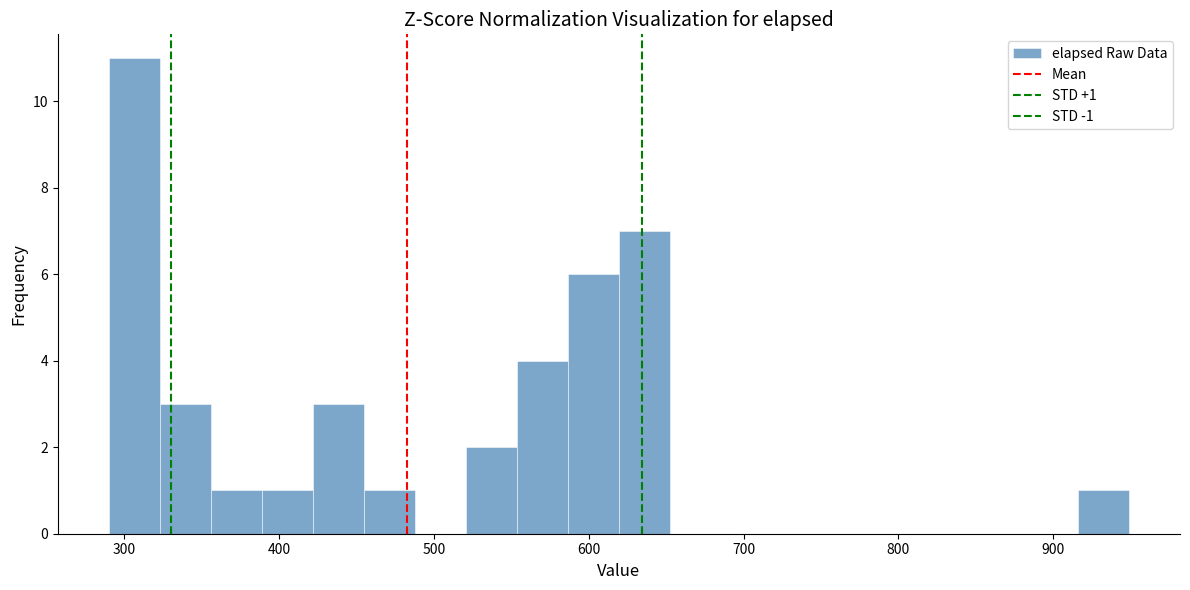

Read against the x-axis, roughly where is the centre of the tallest bar?

310